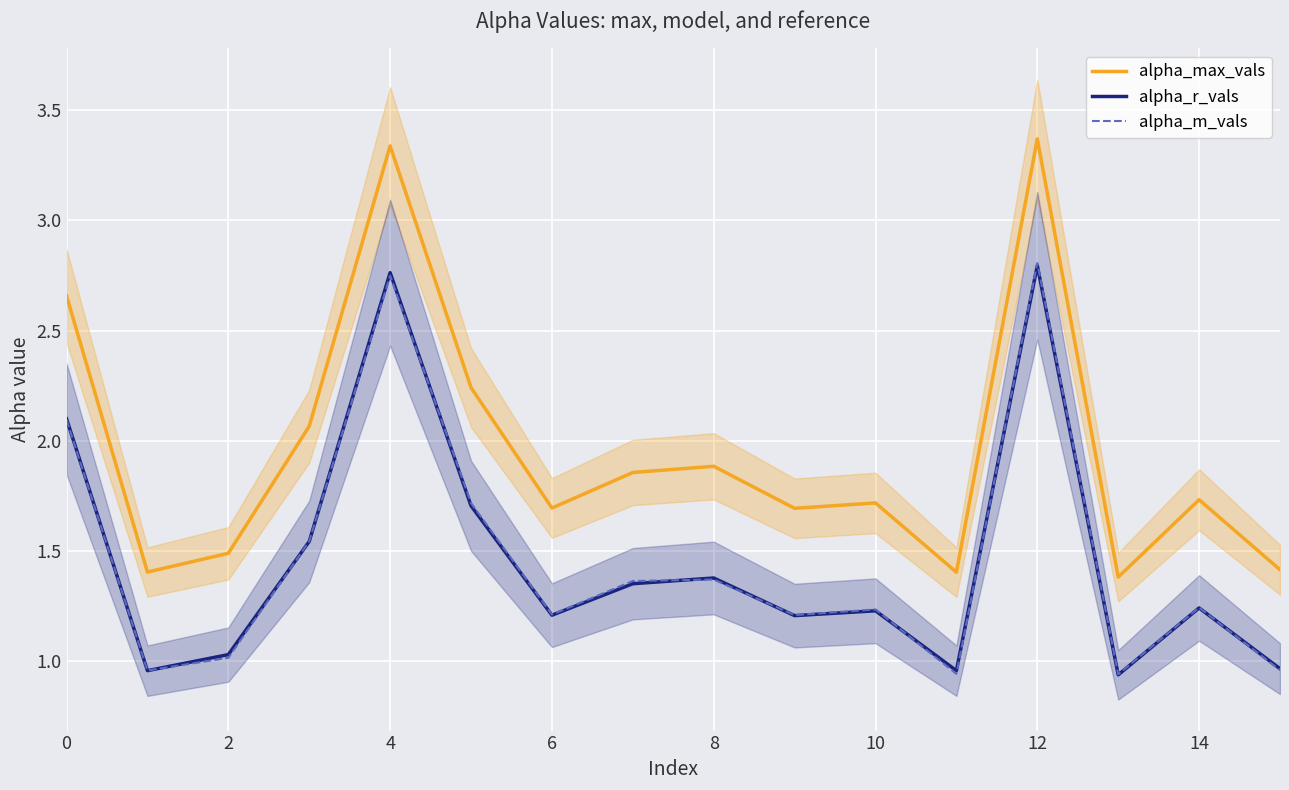

True or false: alpha_m_vals and alpha_max_vals intersect in this chart.

False